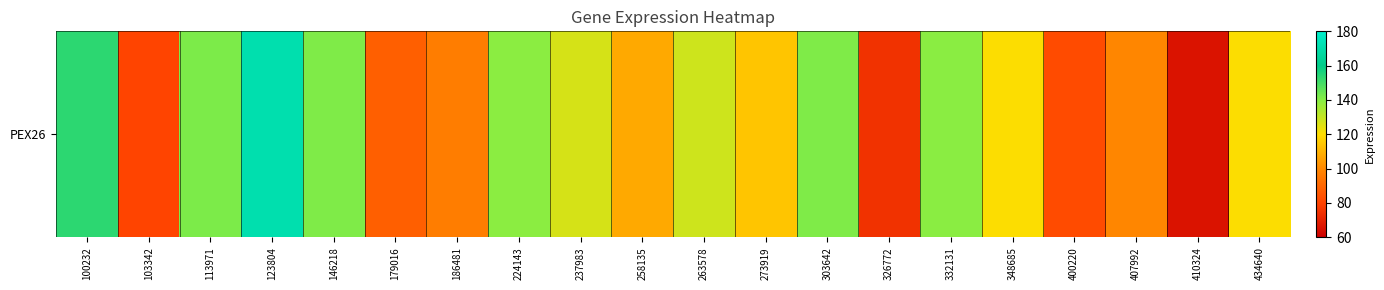

At which category does the chart reach its peak across all series?

123804